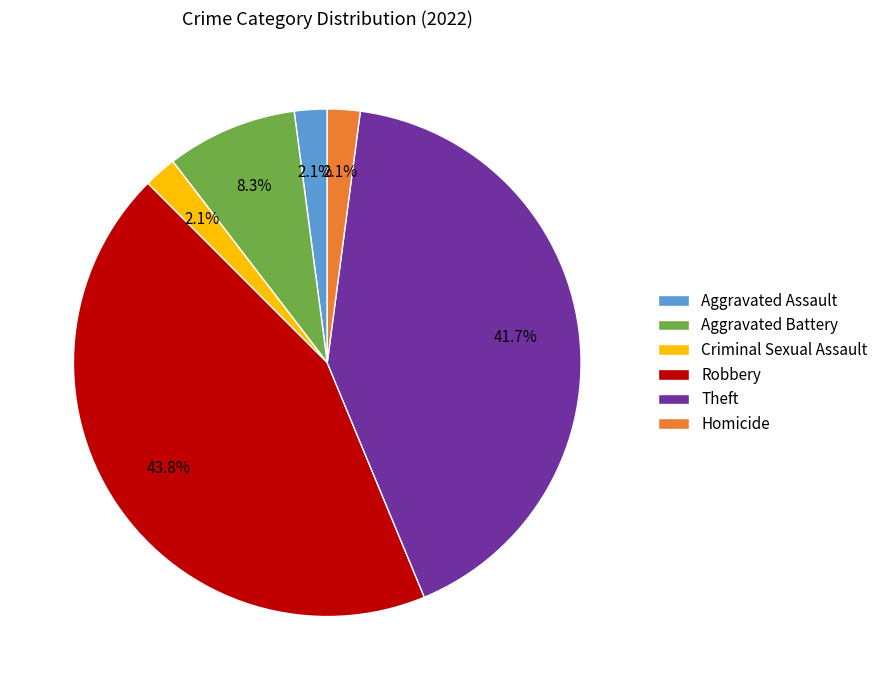

Which category has the biggest portion of the pie?

Robbery